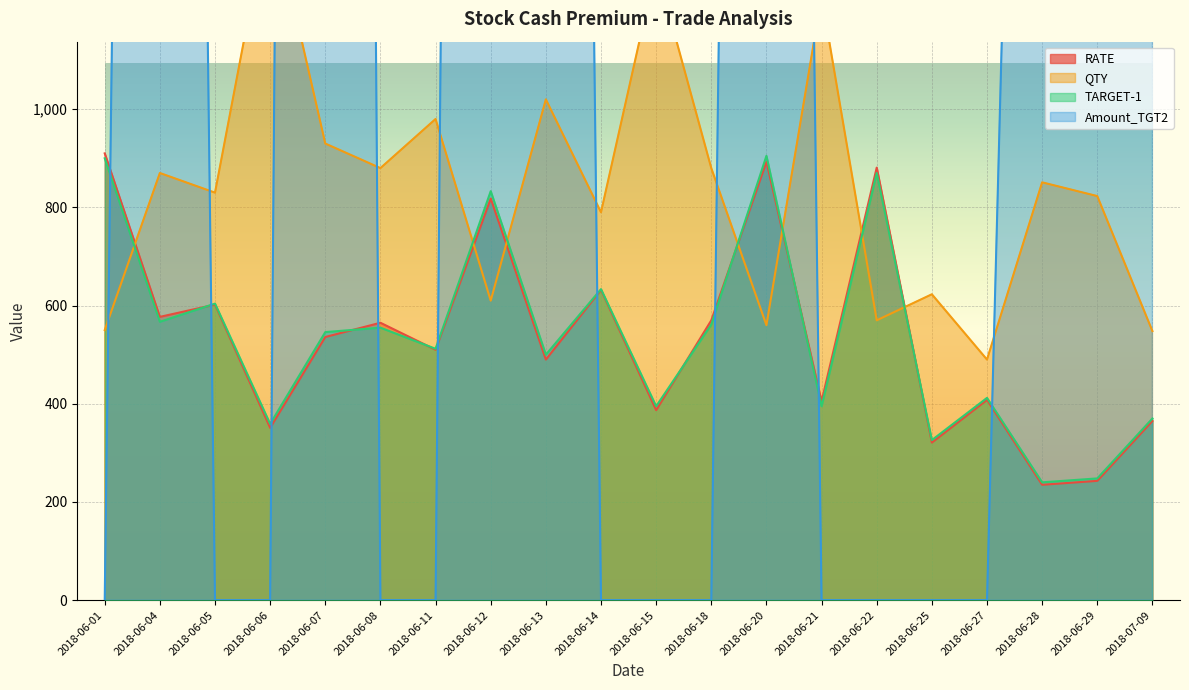

True or false: RATE has more than 1 points higher than both neighbors.

True